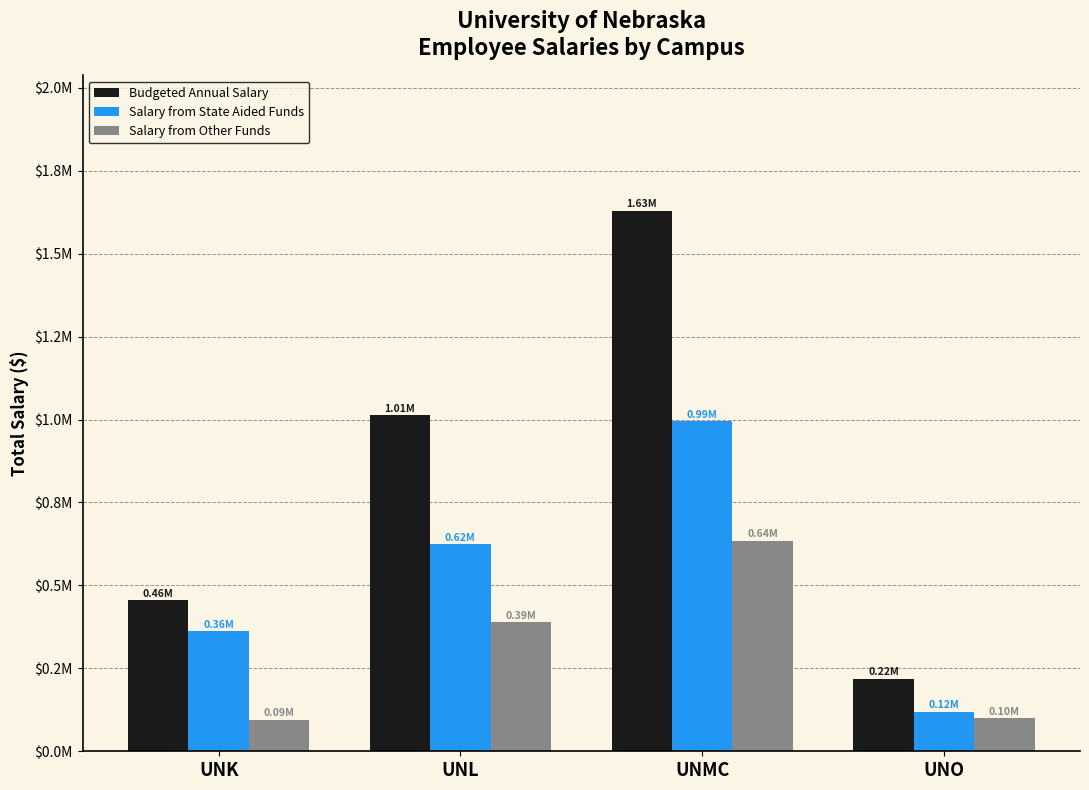

Reading right to left, extract all data points from this chart.

Budgeted Annual Salary: 218438	1629708	1012973	455364
Salary from State Aided Funds: 118928	994673	624123	361544
Salary from Other Funds: 99510	635035	388850	93820